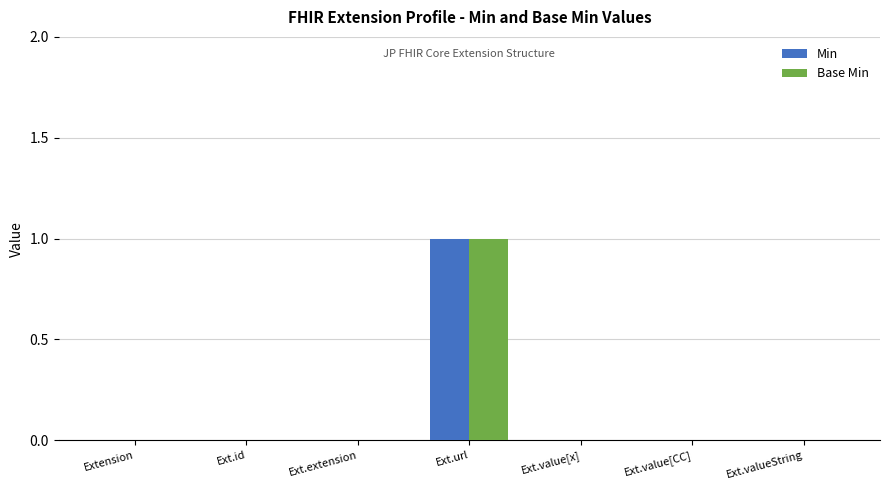

How many data points does each series have?

7